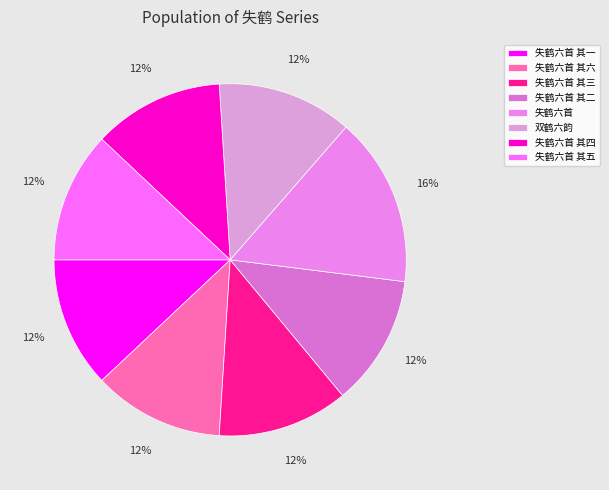

What is the largest slice in the pie chart?

失鹤六首